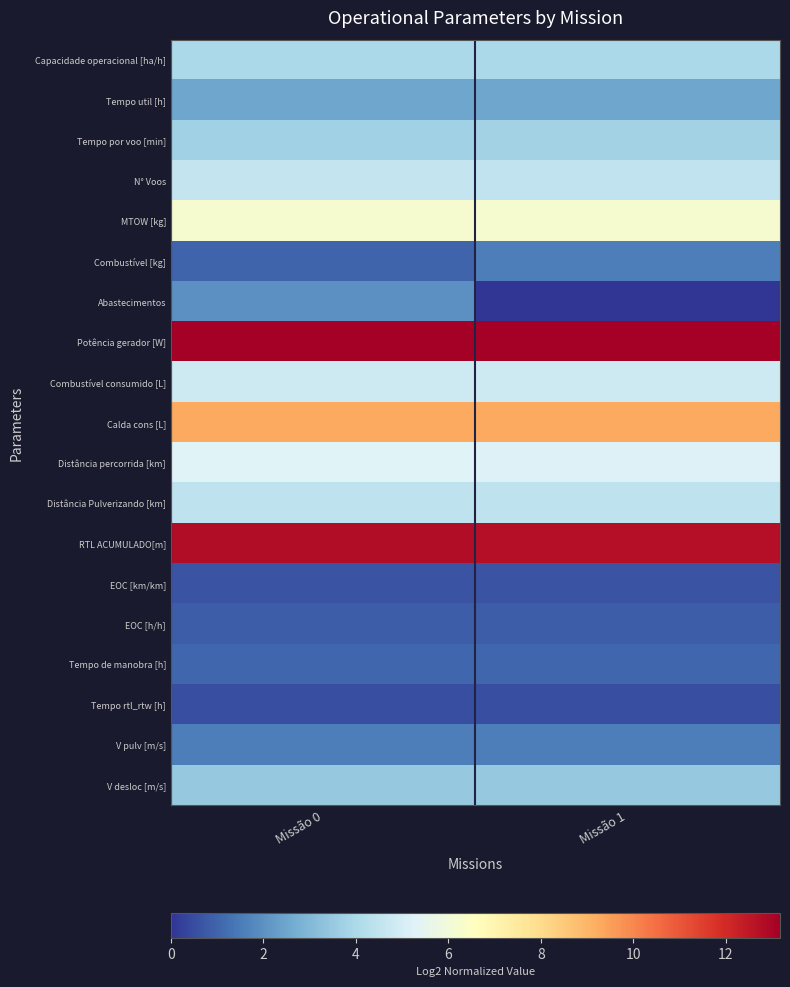

Between Missão 0 and Missão 1, which series saw the biggest shift?

Abastecimentos